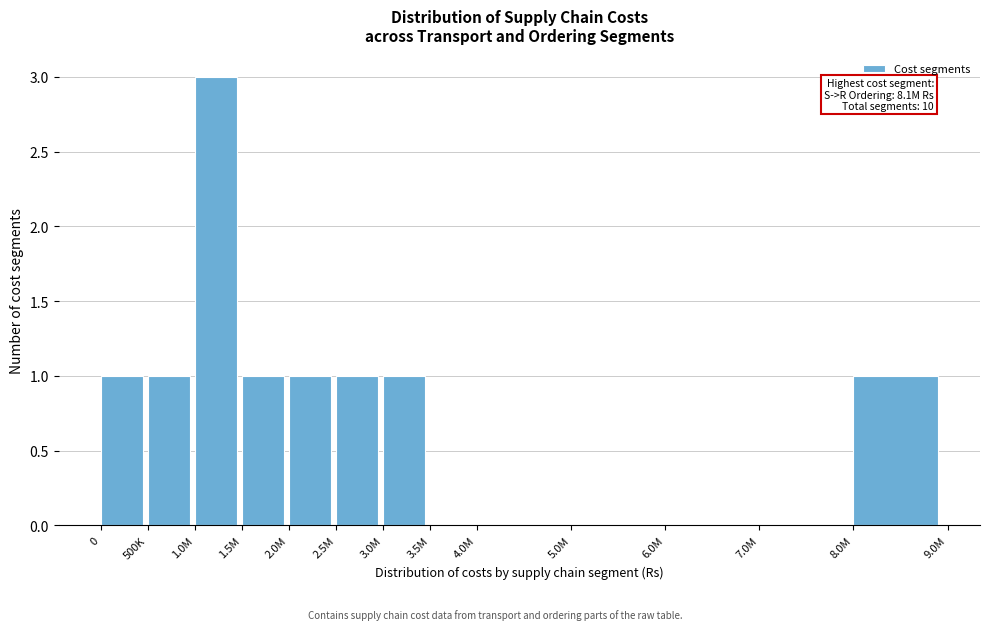

Reading left to right, transcribe all the data shown in this chart.

0=1	500K=1	1.0M=3	1.5M=1	2.0M=1	2.5M=1	3.0M=1	3.5M=0	4.0M=0	5.0M=0	6.0M=0	7.0M=0	8.0M=1